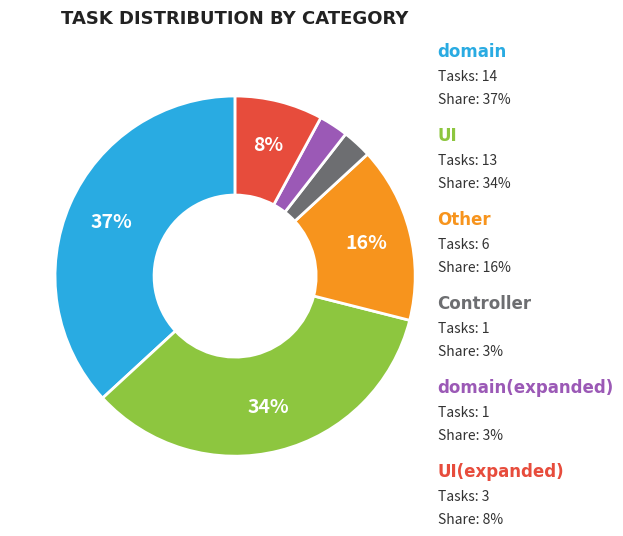

Is there any slice that represents more than half of the pie?

No